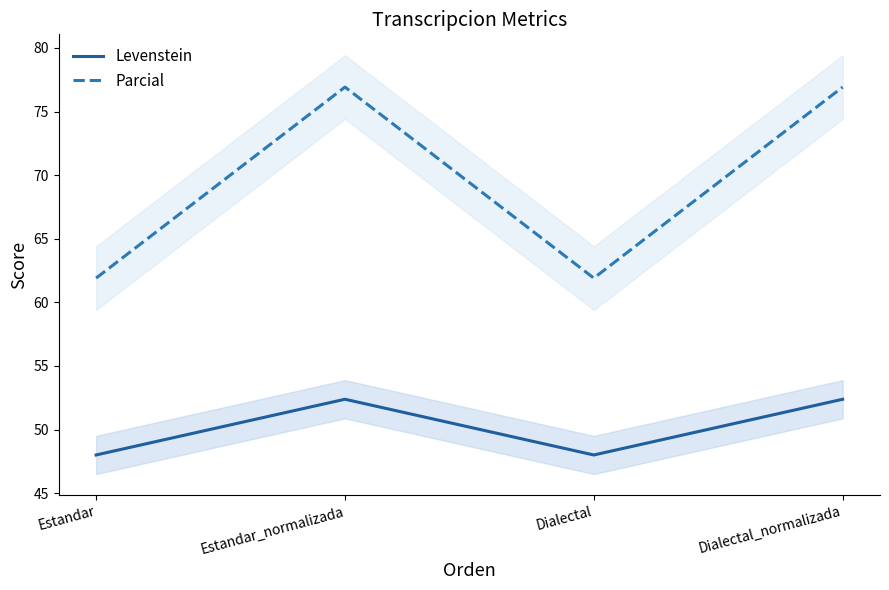

True or false: Levenstein and Parcial intersect in this chart.

False